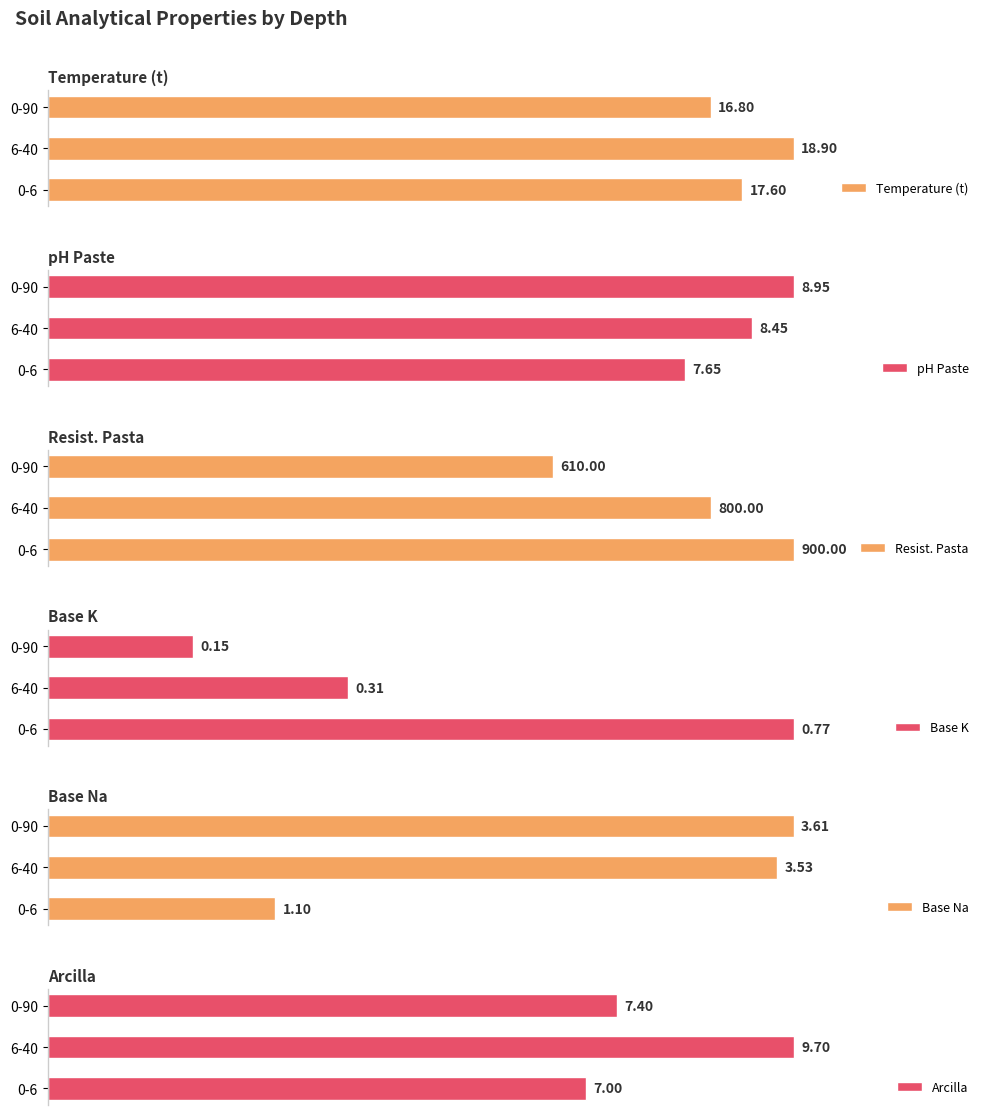

What is the spread (max minus min) of values at 0?

899.2